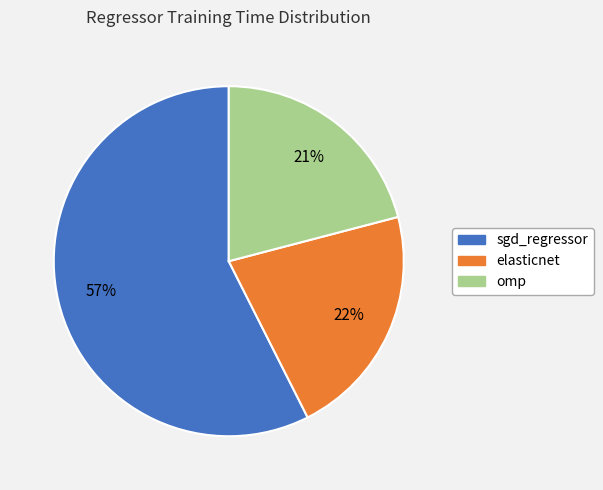

How many segments does this pie chart have?

3